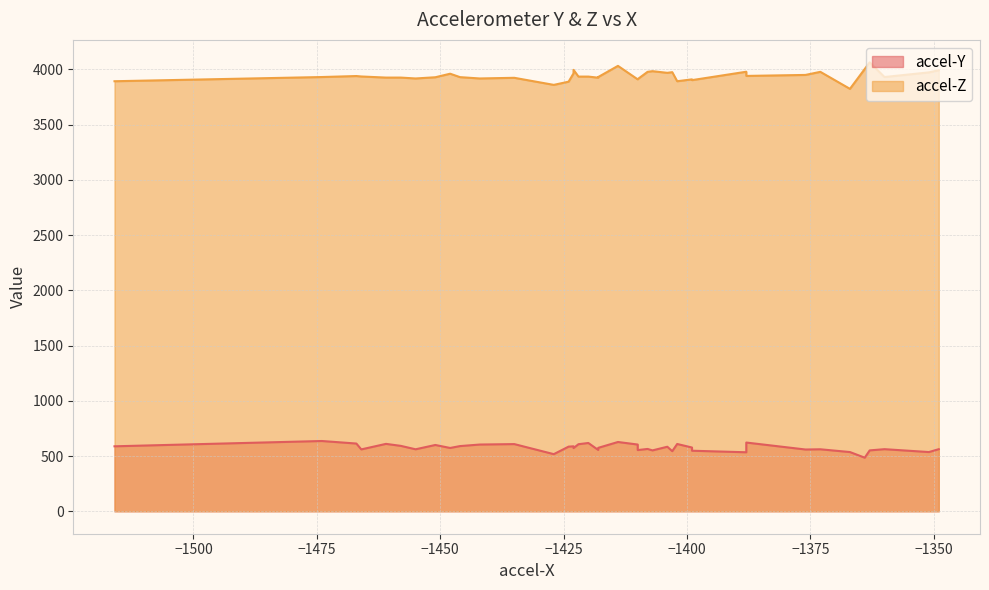

Which series has the largest total across all categories?

accel-Z